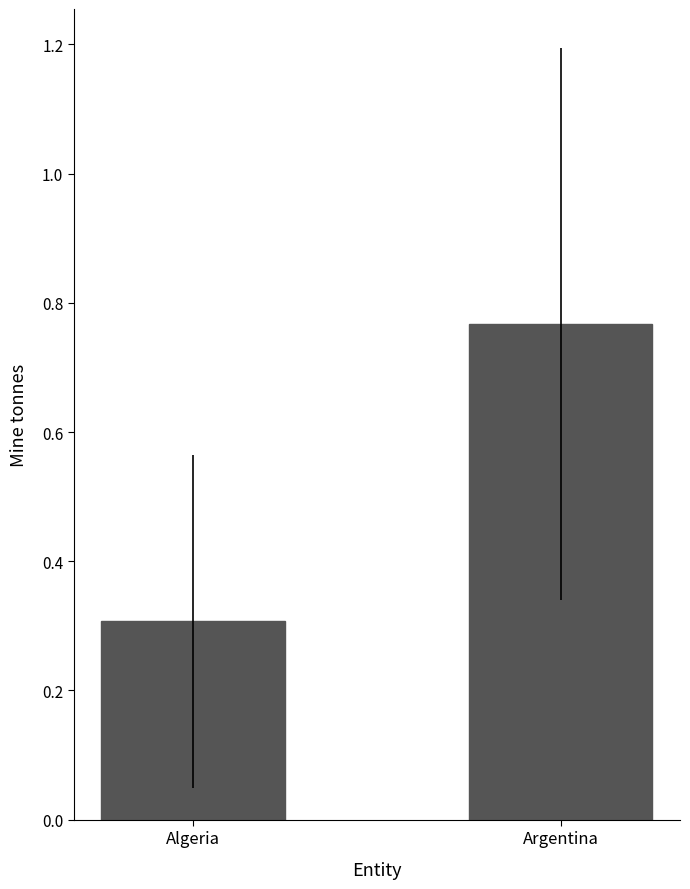

What is the value of the 1st bar from the left?

0.3